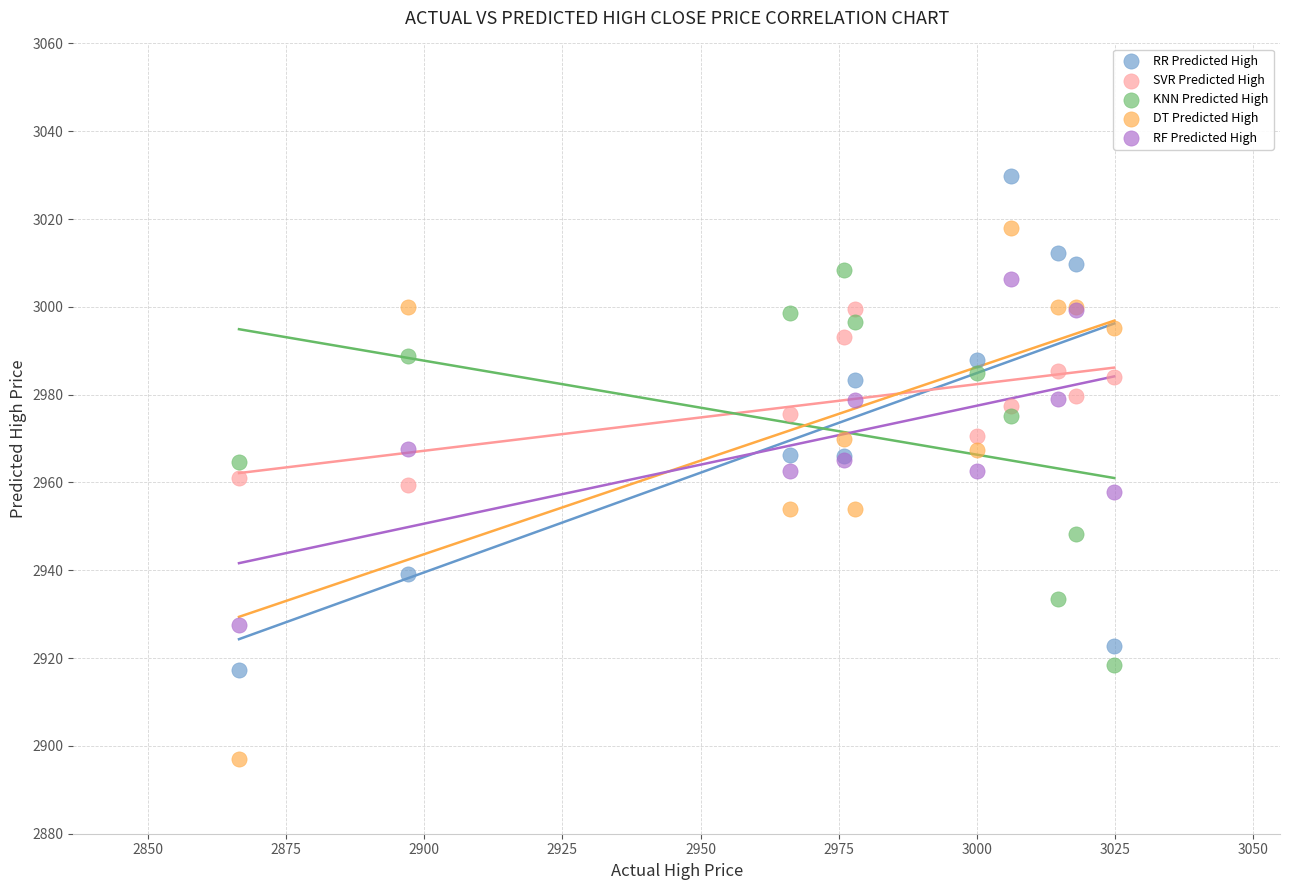

Which series has the widest spread of Y values?

DT Predicted High